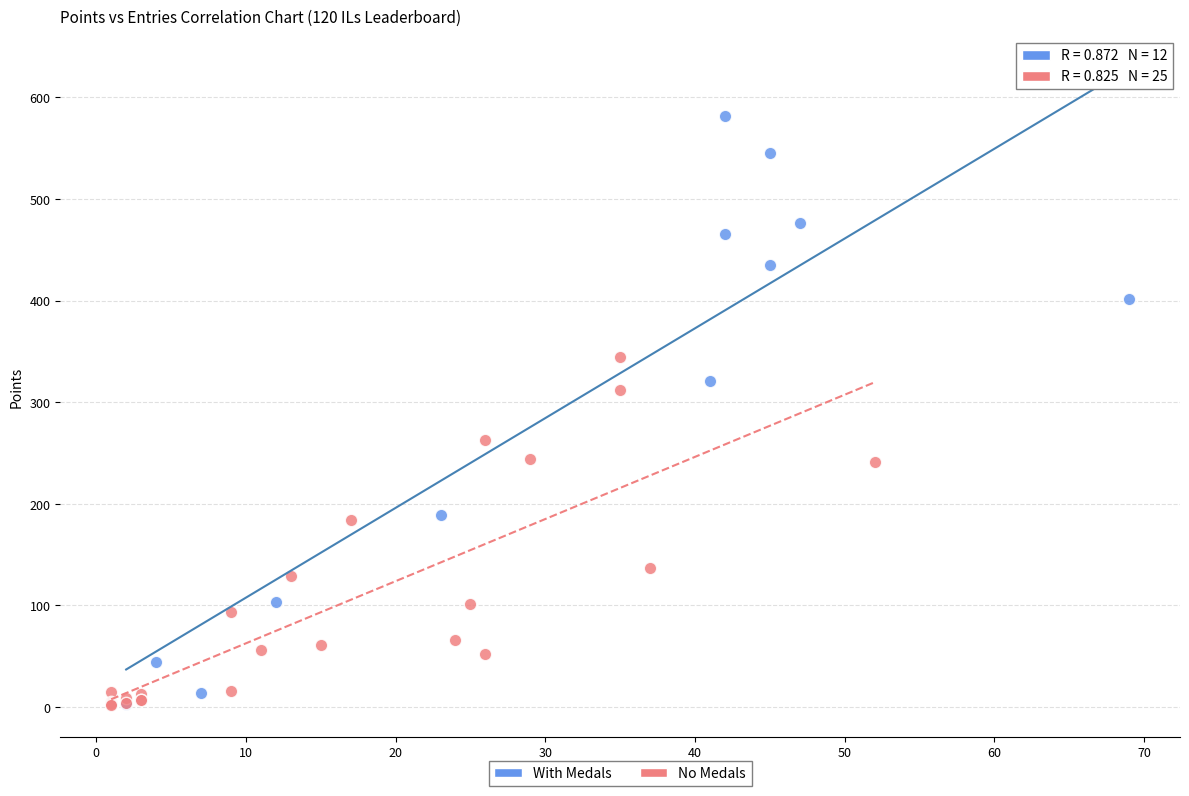

Which series has the largest Y range (max minus min)?

With Medals